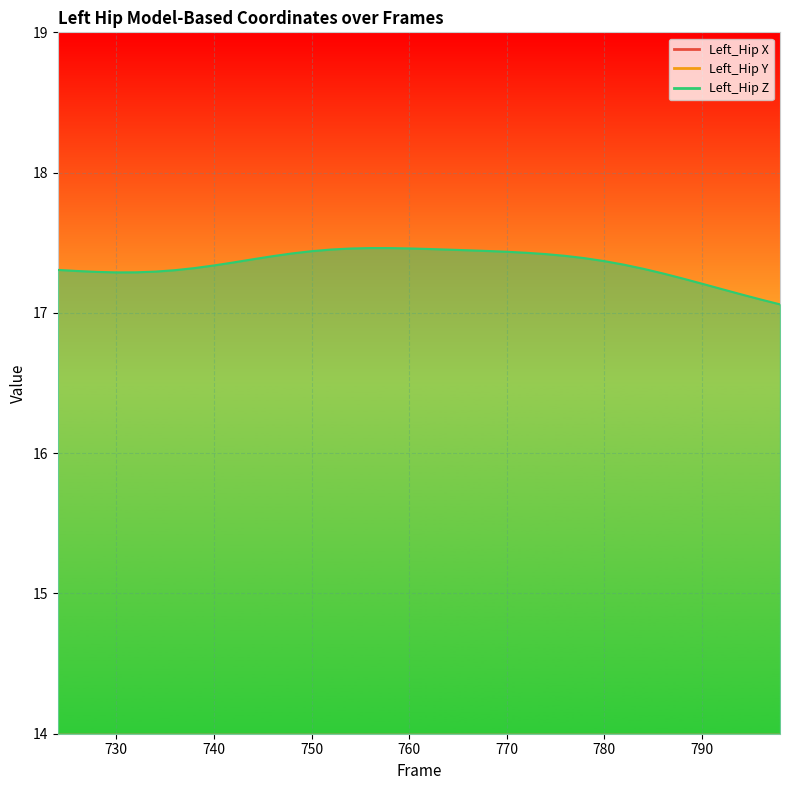

True or false: Left_Hip X has a value of -8.3 at 760.

True